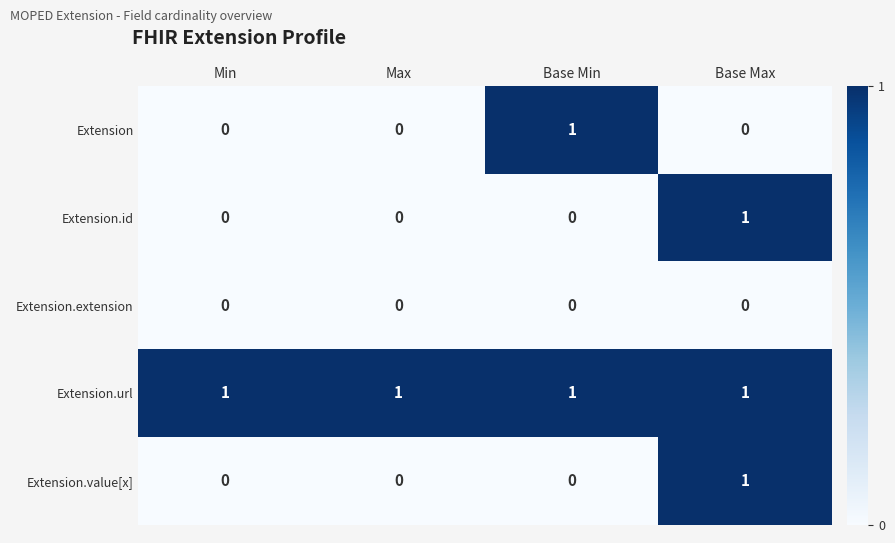

What is the difference between the highest and lowest values at Max?

1